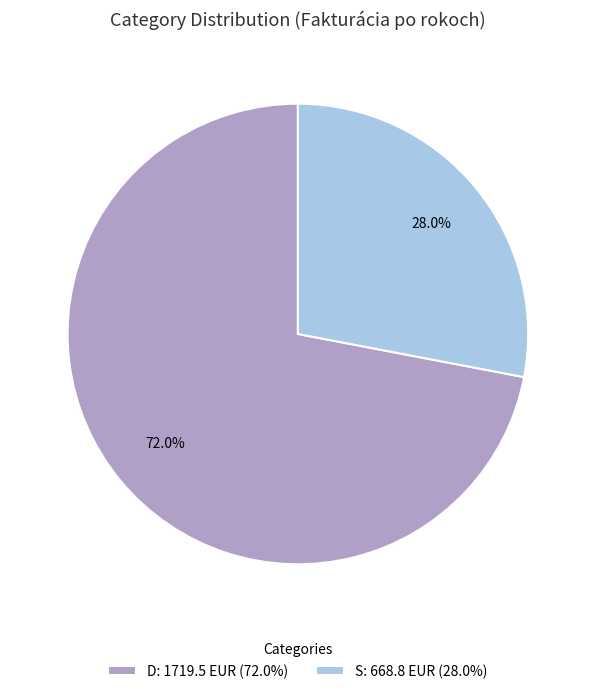

Does D represent more than half of the total?

Yes